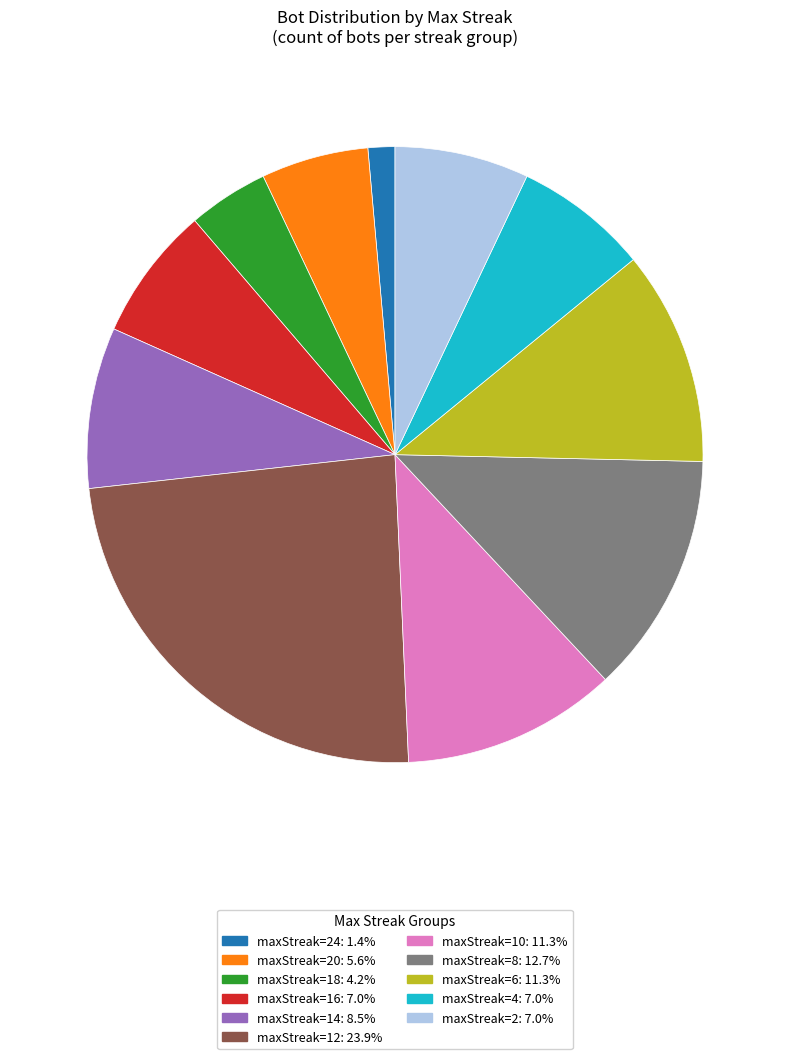

Is there a majority slice in this chart?

No